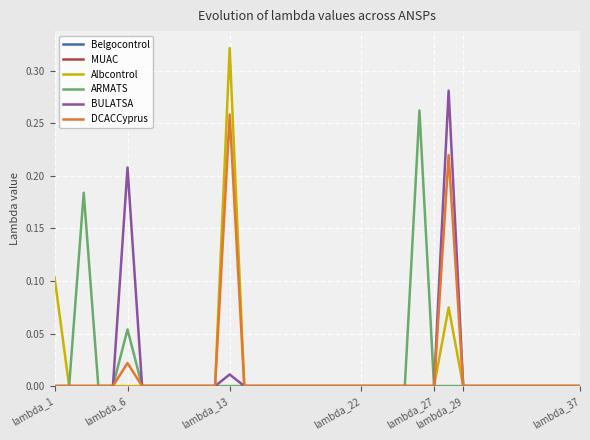

At how many categories does at least one series exceed 0?

6